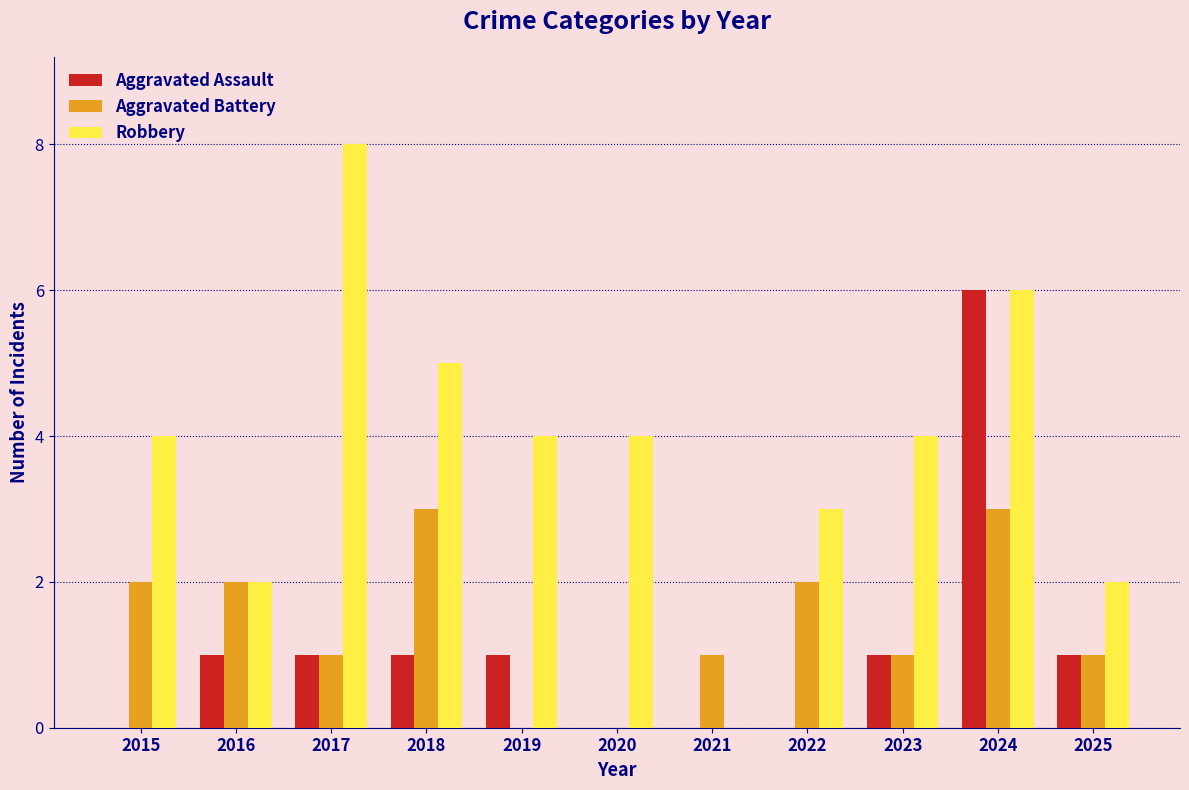

Count the number of categories in the chart.

11